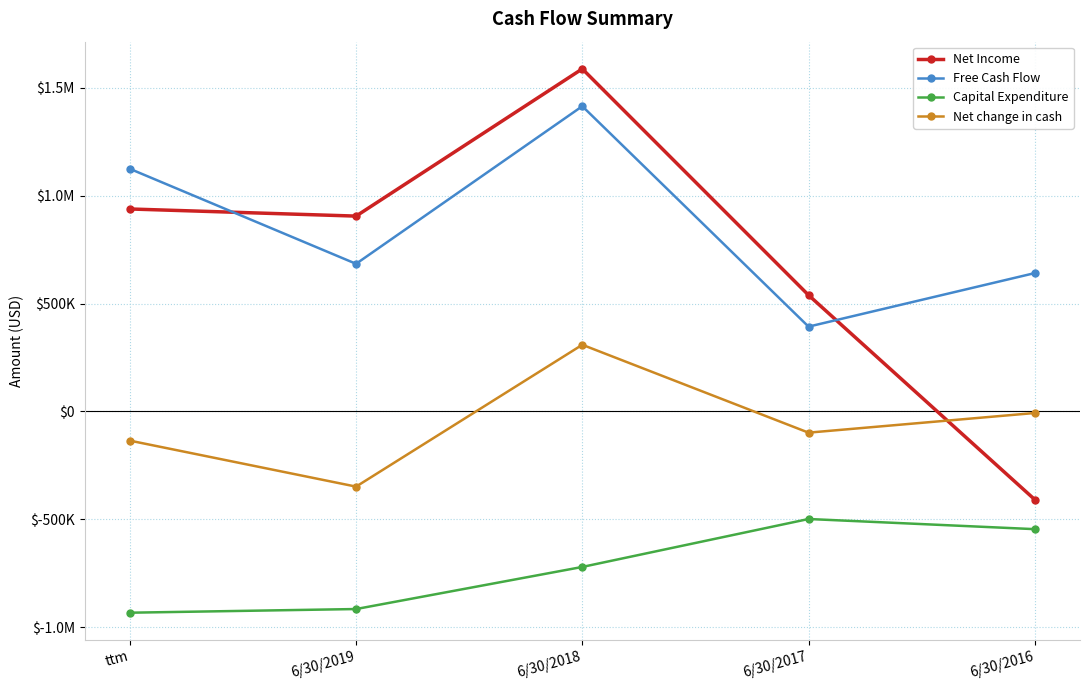

What is the value of the Net change in cash point at the 4th from the left?

-98000